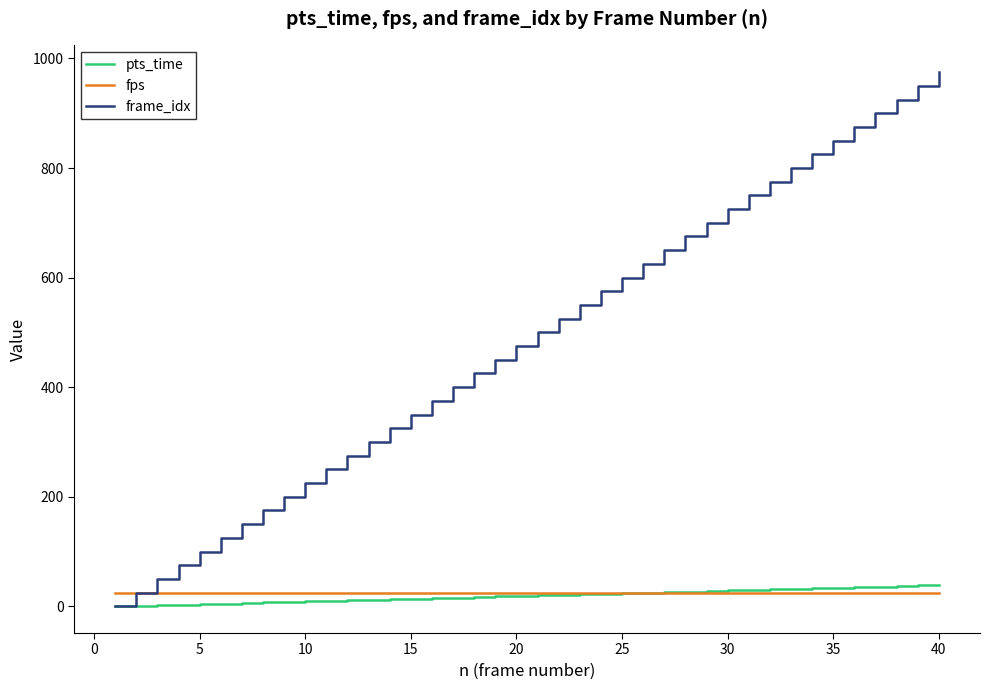

How many values in the frame_idx series are below 500?

20